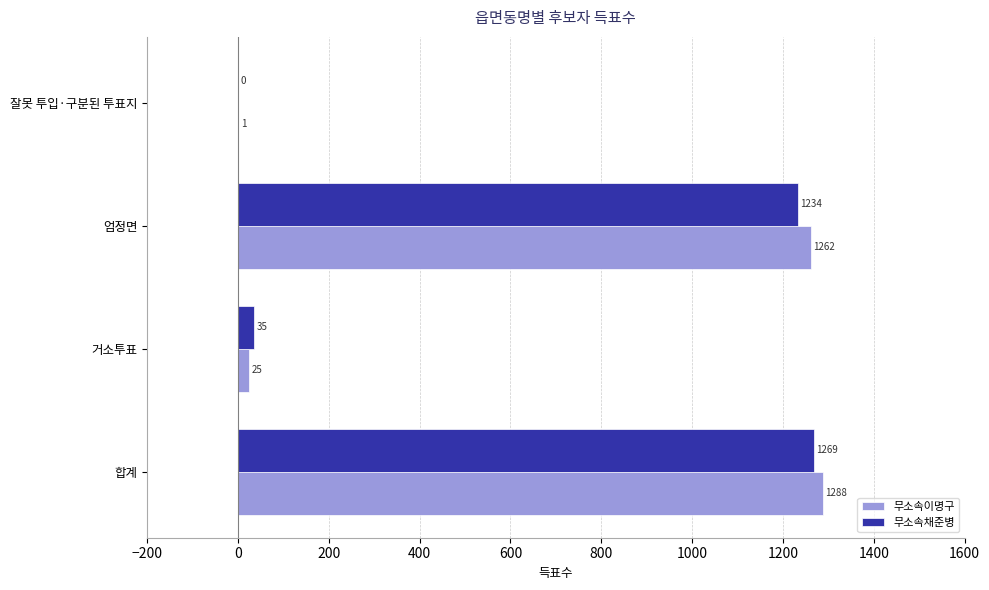

What is the sum of all 무소속이명구 values?

2576